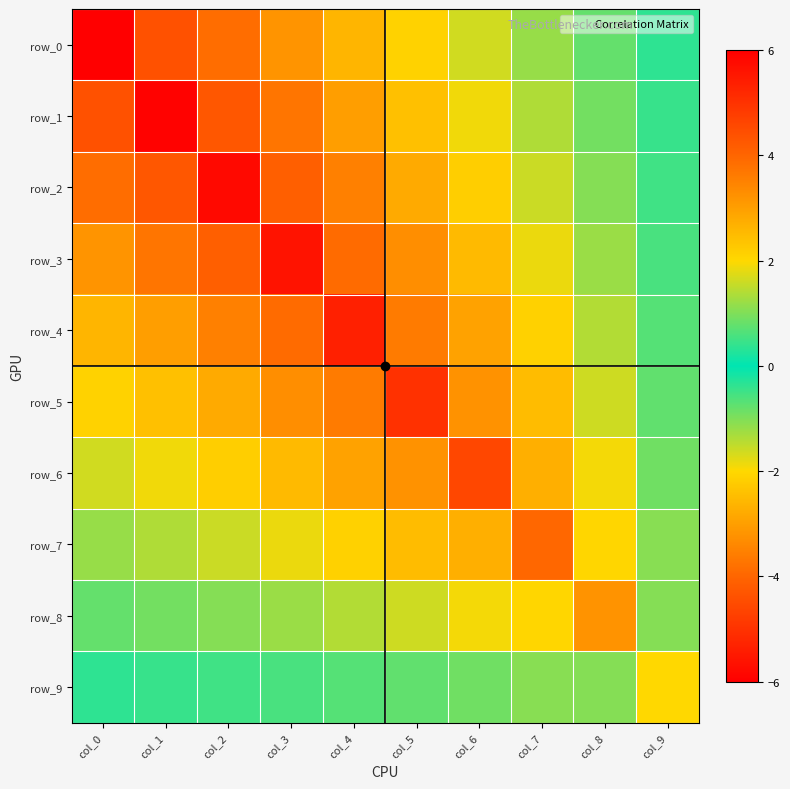

Reading right to left, transcribe all the data shown in this chart.

row_0: -0.4	0.8	-1.2	1.6	-2.1	2.6	-3.2	3.9	-4.4	6.0
row_1: 0.4	-0.9	1.4	-1.9	2.4	-3.0	3.7	-4.3	5.9	-4.4
row_2: -0.5	1.0	-1.6	2.2	-2.8	3.5	-4.1	5.8	-4.3	3.9
row_3: 0.6	-1.2	1.8	-2.5	3.3	-3.9	5.6	-4.1	3.7	-3.2
row_4: -0.7	1.4	-2.1	3.0	-3.6	5.4	-3.9	3.5	-3.0	2.6
row_5: 0.8	-1.6	2.5	-3.2	5.0	-3.6	3.3	-2.8	2.4	-2.1
row_6: -0.9	1.9	-2.7	4.6	-3.2	3.0	-2.5	2.2	-1.9	1.6
row_7: 1.1	-2.0	4.0	-2.7	2.5	-2.1	1.8	-1.6	1.4	-1.2
row_8: -1.1	3.2	-2.0	1.9	-1.6	1.4	-1.2	1.0	-0.9	0.8
row_9: 2.0	-1.1	1.1	-0.9	0.8	-0.7	0.6	-0.5	0.4	-0.4